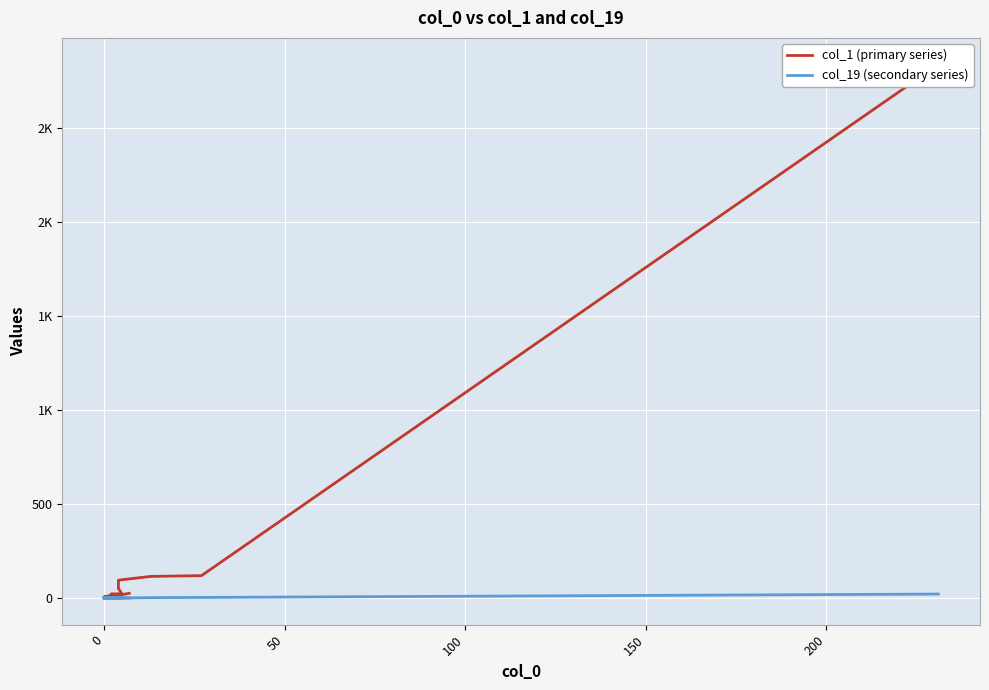

The value of col_19 (secondary series) at 0 is 4. True or false?

False